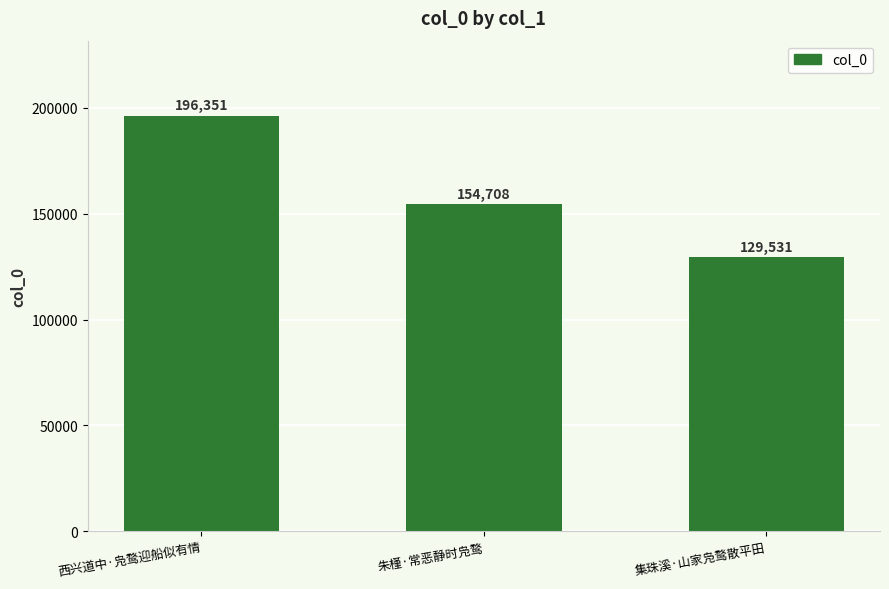

The chart shows a value of 235429 at 朱槿·常恶静时凫鹜. True or false?

False